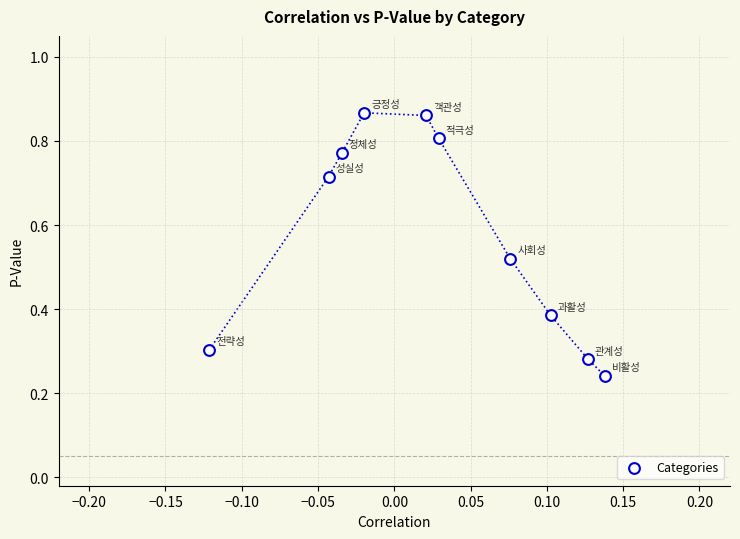

What is the average Y value?

0.6